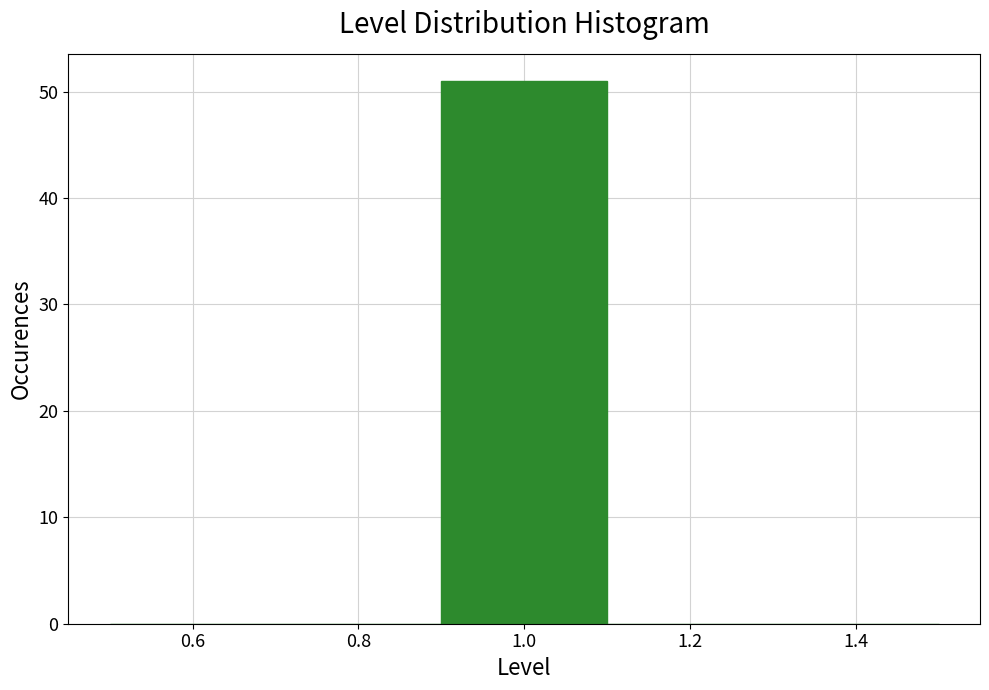

Which range on the x-axis has the tallest bar?

0.9 to 1.1